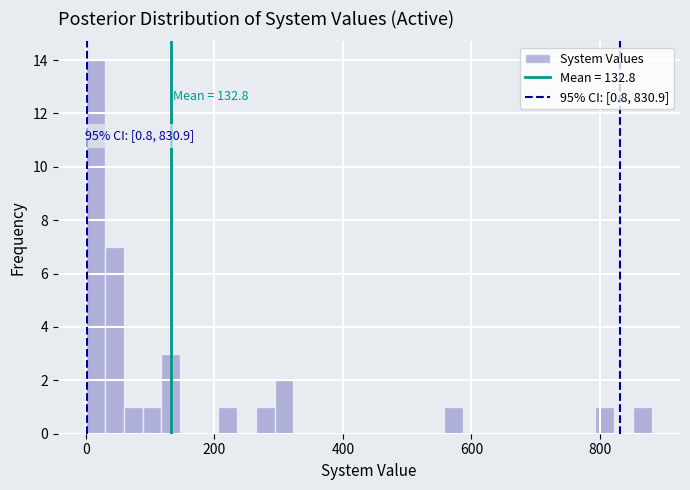

Around what value on the x-axis is the tallest bar? Give the approximate position of its centre, as read against the axis.

20